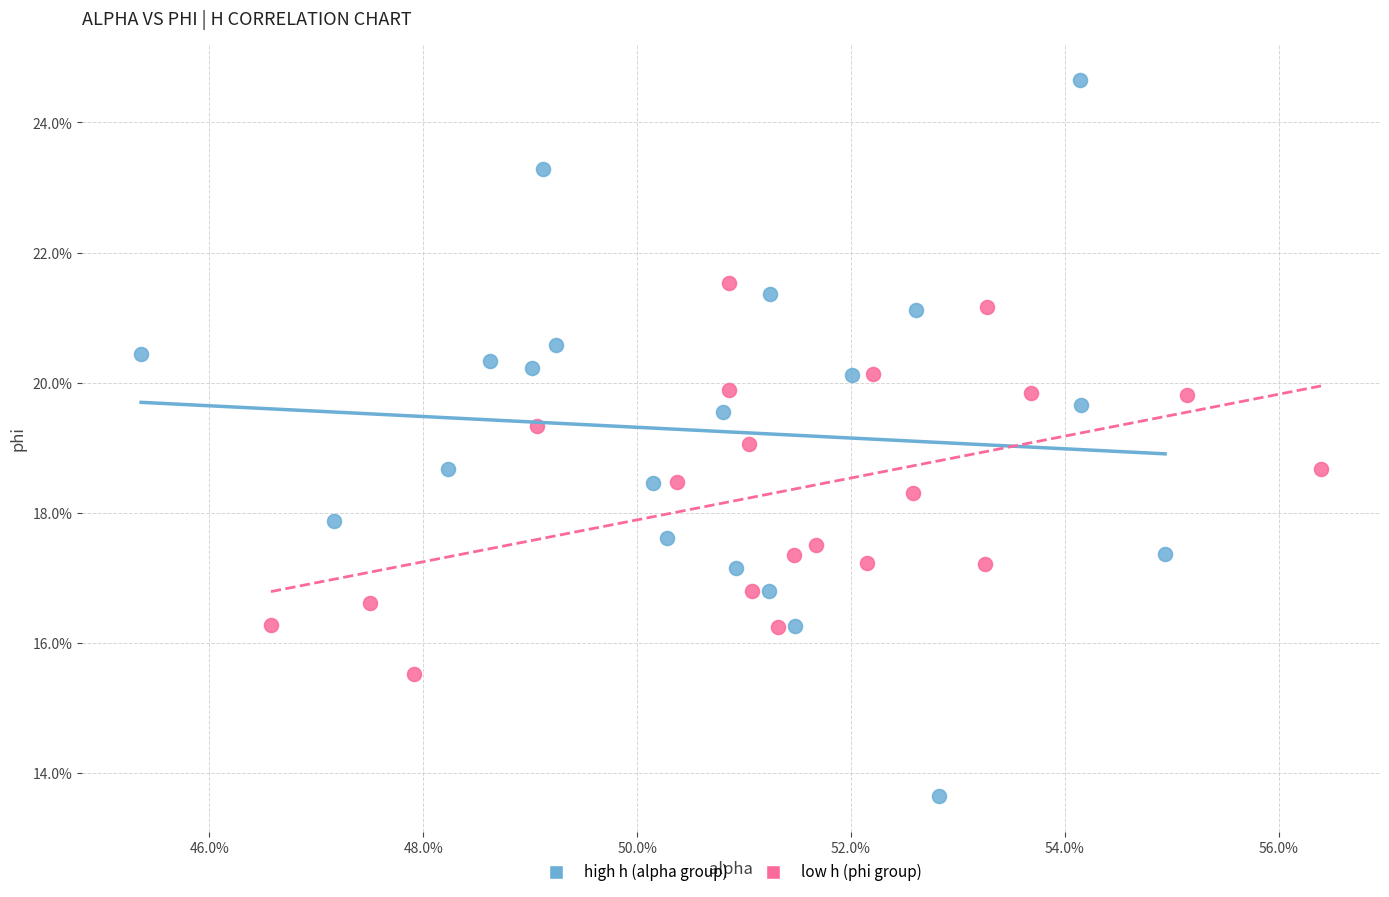

Which series contains the highest Y value?

high h (alpha group)